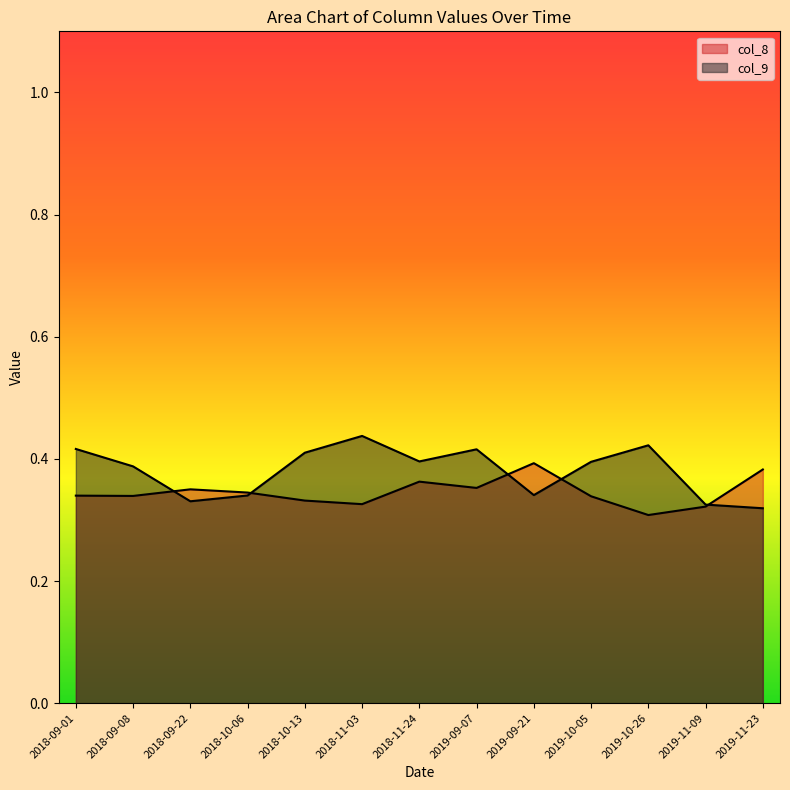

Reading left to right, what are all the values shown in this chart?

col_8 line: 2018-09-01=0.3	2018-09-08=0.3	2018-09-22=0.4	2018-10-06=0.3	2018-10-13=0.3	2018-11-03=0.3	2018-11-24=0.4	2019-09-07=0.4	2019-09-21=0.4	2019-10-05=0.3	2019-10-26=0.3	2019-11-09=0.3	2019-11-23=0.4
col_9 line: 2018-09-01=0.4	2018-09-08=0.4	2018-09-22=0.3	2018-10-06=0.3	2018-10-13=0.4	2018-11-03=0.4	2018-11-24=0.4	2019-09-07=0.4	2019-09-21=0.3	2019-10-05=0.4	2019-10-26=0.4	2019-11-09=0.3	2019-11-23=0.3